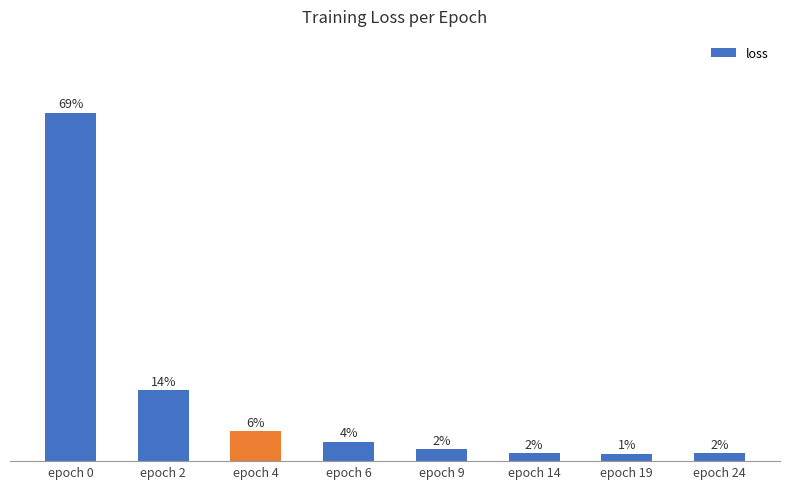

The value at epoch 19 is 0.0. True or false?

False